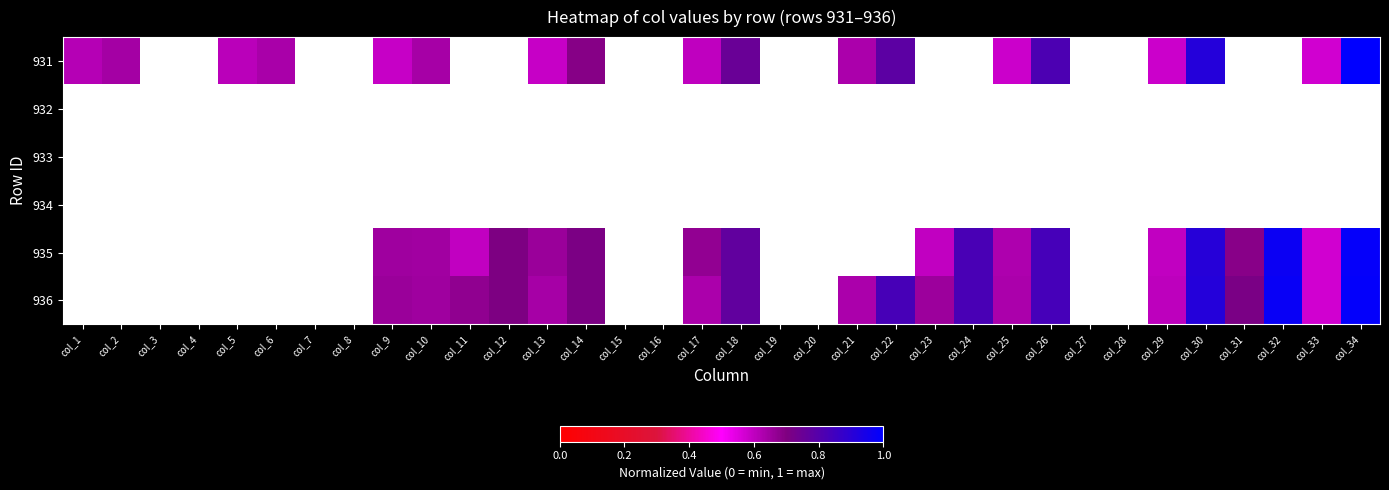

At which label is 931 closest to 0?

col_33